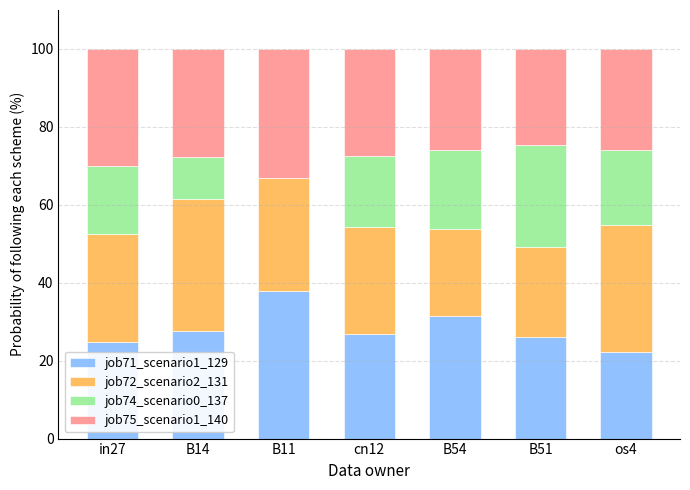

The job71_scenario1_129 series shows 38.0 at B11. True or false?

True